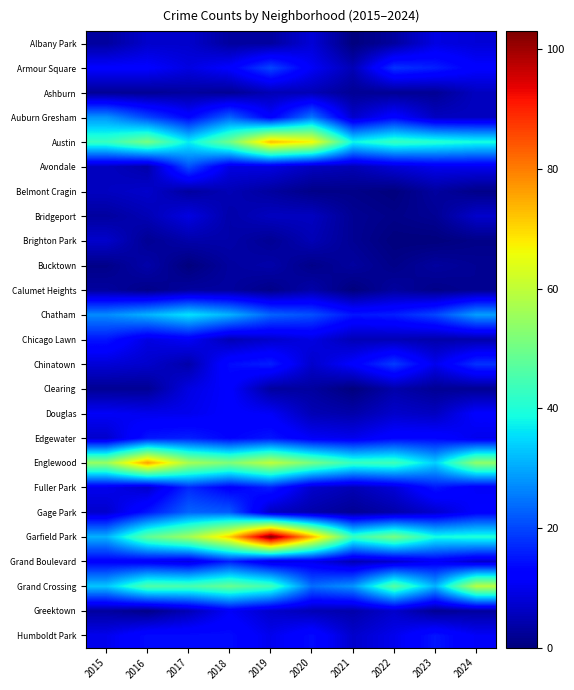

What is the total value across all series at 2023?

302